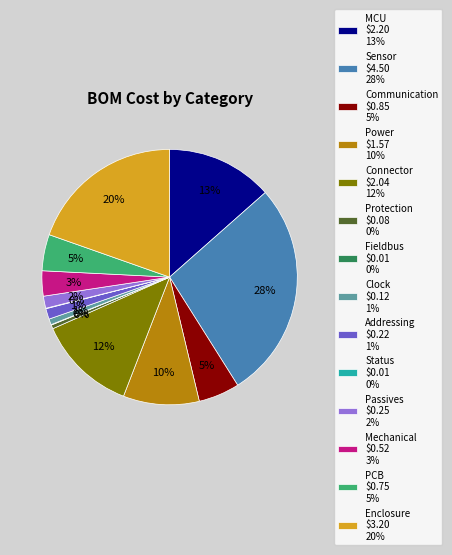

Which category has the biggest portion of the pie?

Sensor $4.50 28%